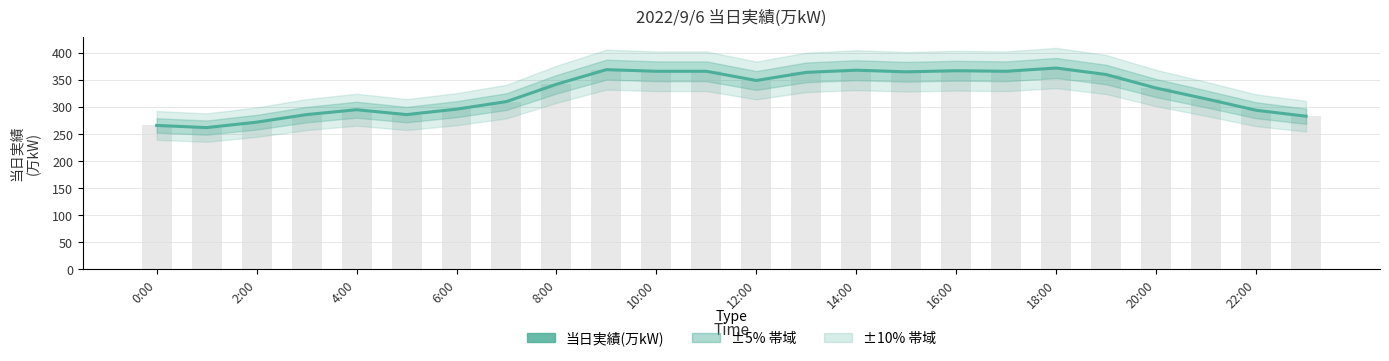

What is the sum of all values?

7854